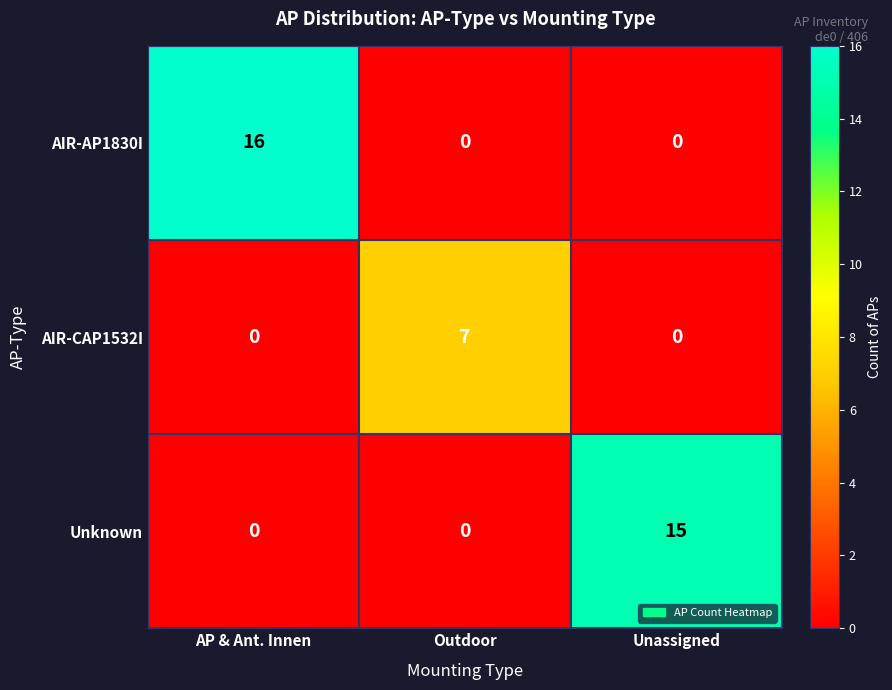

What is the difference between the maximum and minimum values in the Unknown series?

15